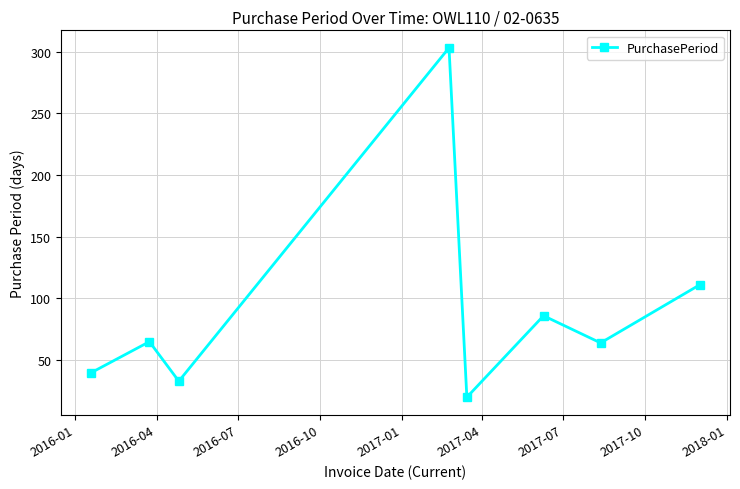

True or false: there are more than 2 points higher than both neighbors.

True